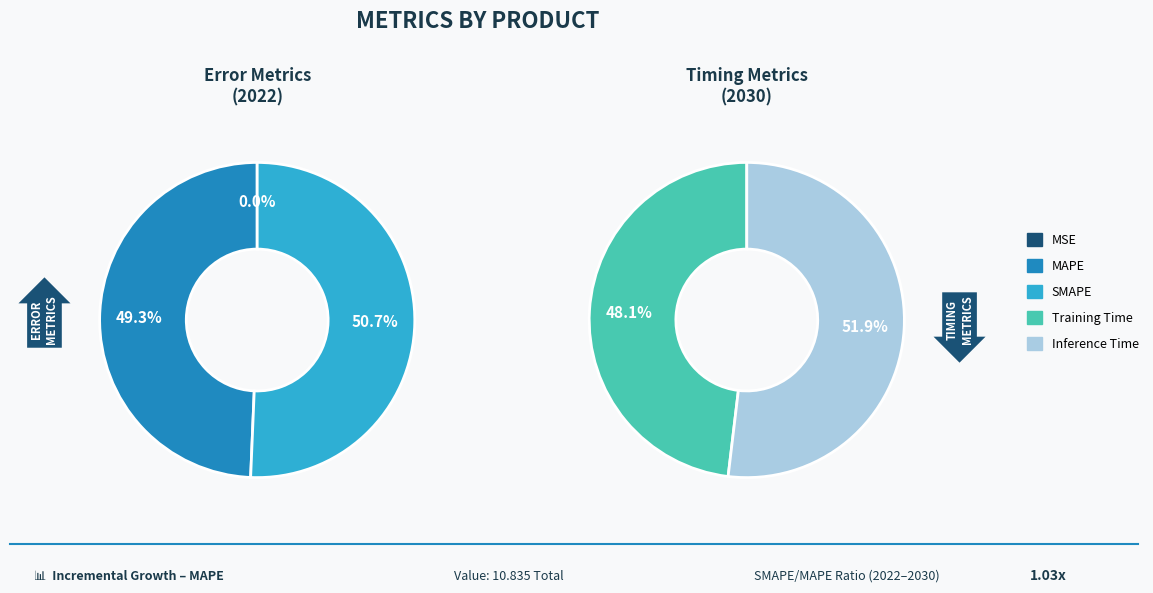

What is the largest slice in the pie chart?

SMAPE